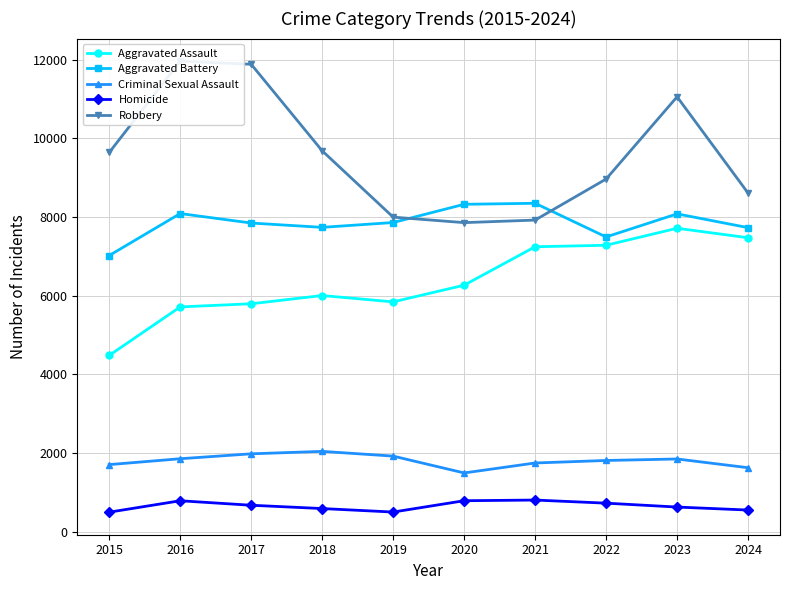

Which category has the lowest value across all series?

2015